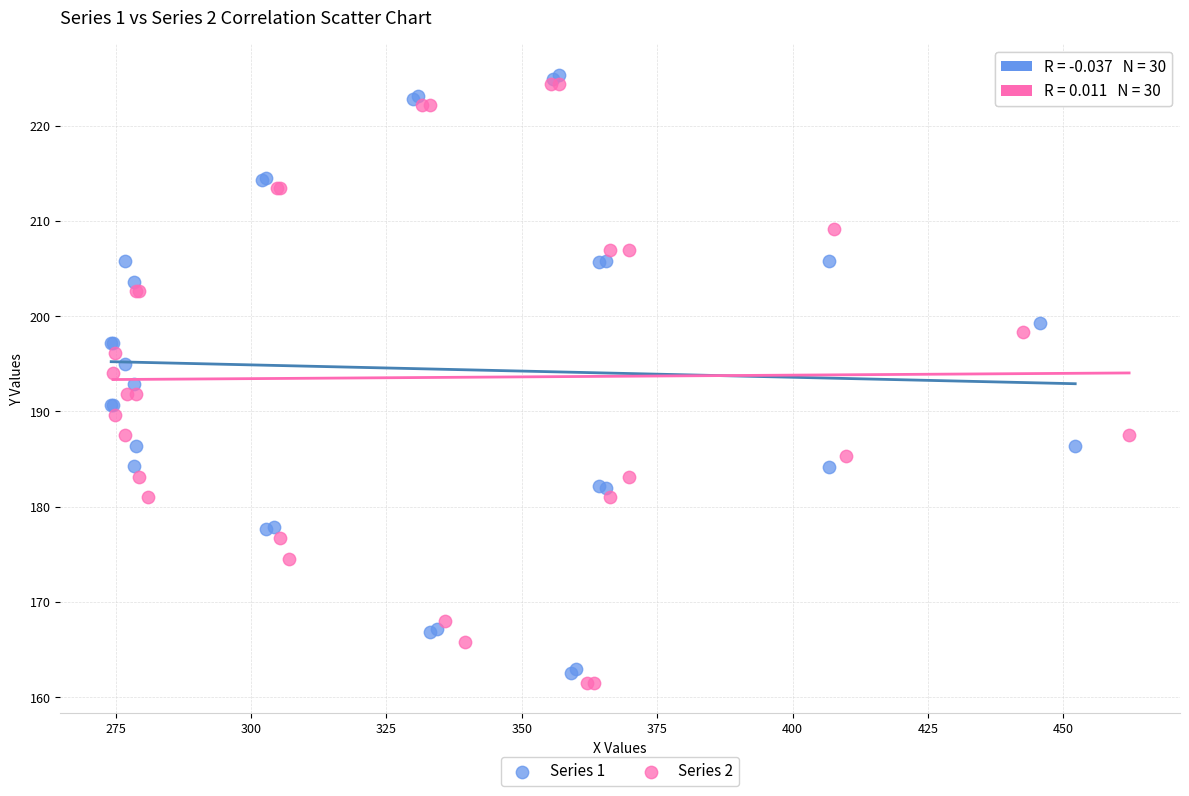

What are all the series names shown in the legend?

Series 1, Series 2